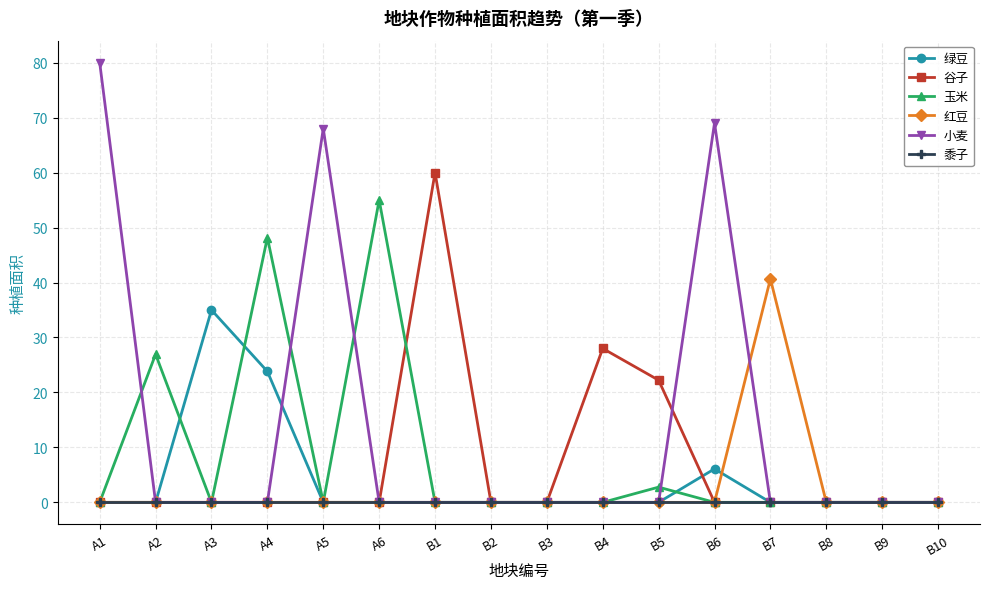

At which category does 绿豆 reach its first local peak?

A3